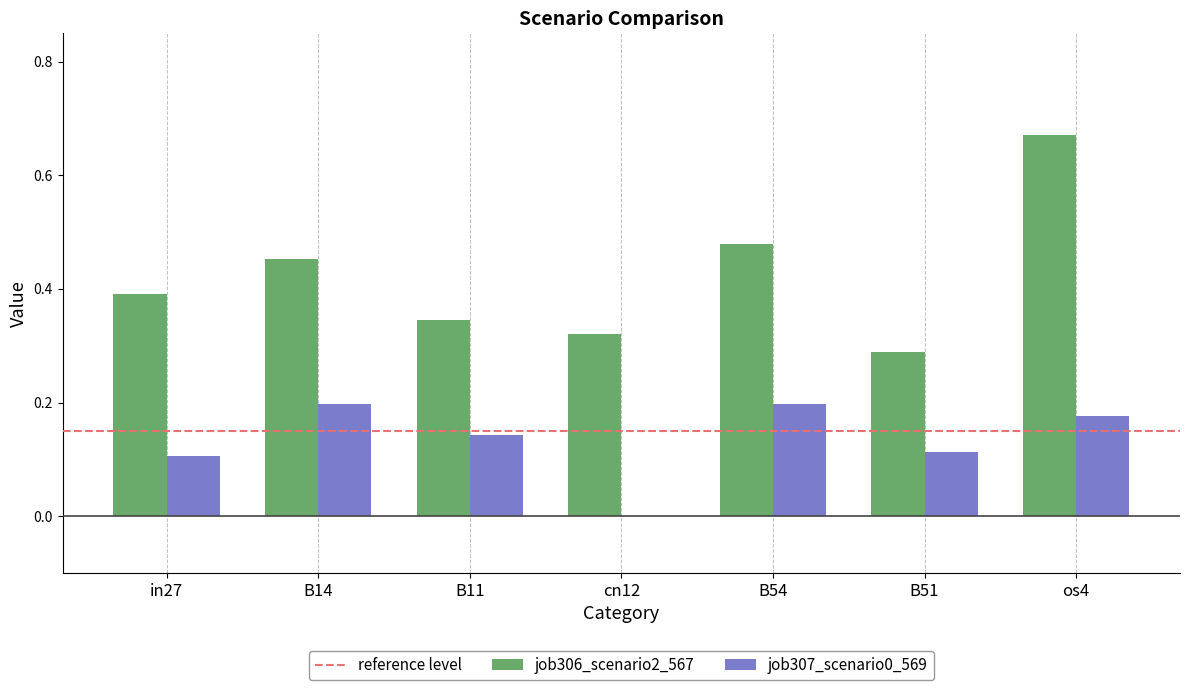

What is the sum of the job306_scenario2_567 values at B11 and B51?

0.6